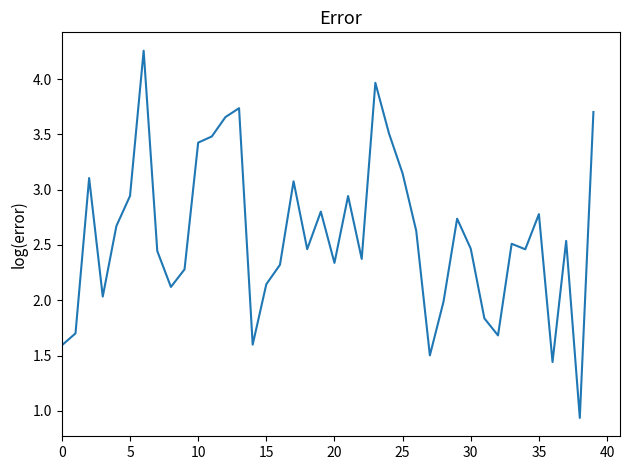

What is the difference between the maximum and minimum values?

3.3